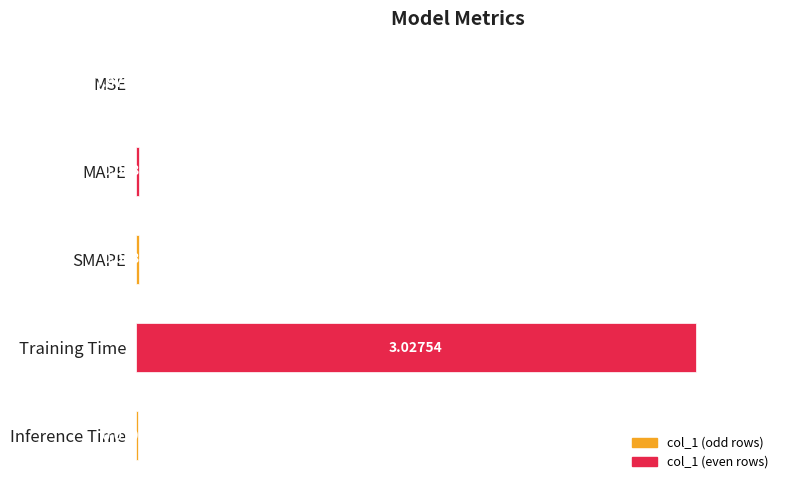

Which category has the highest value across all series?

Training Time